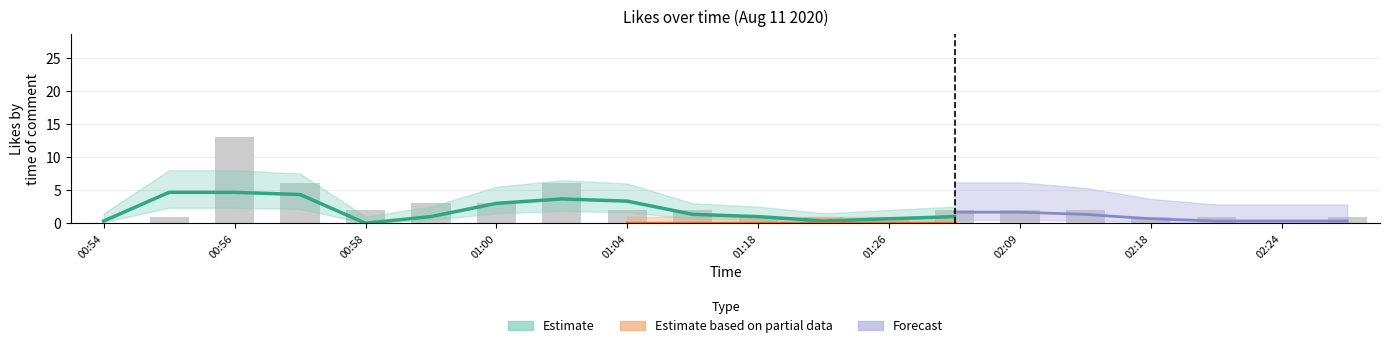

What is the difference between the highest and lowest values at 2020-08-11 01:04?

2